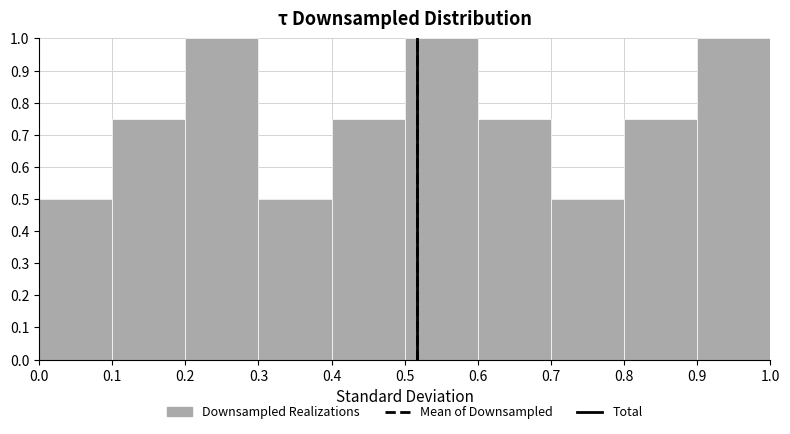

What is the height of the bar covering 0.6 to 0.7 on the x-axis? The values are not printed on the chart, so give them approximately, as read against the axis.

0.75